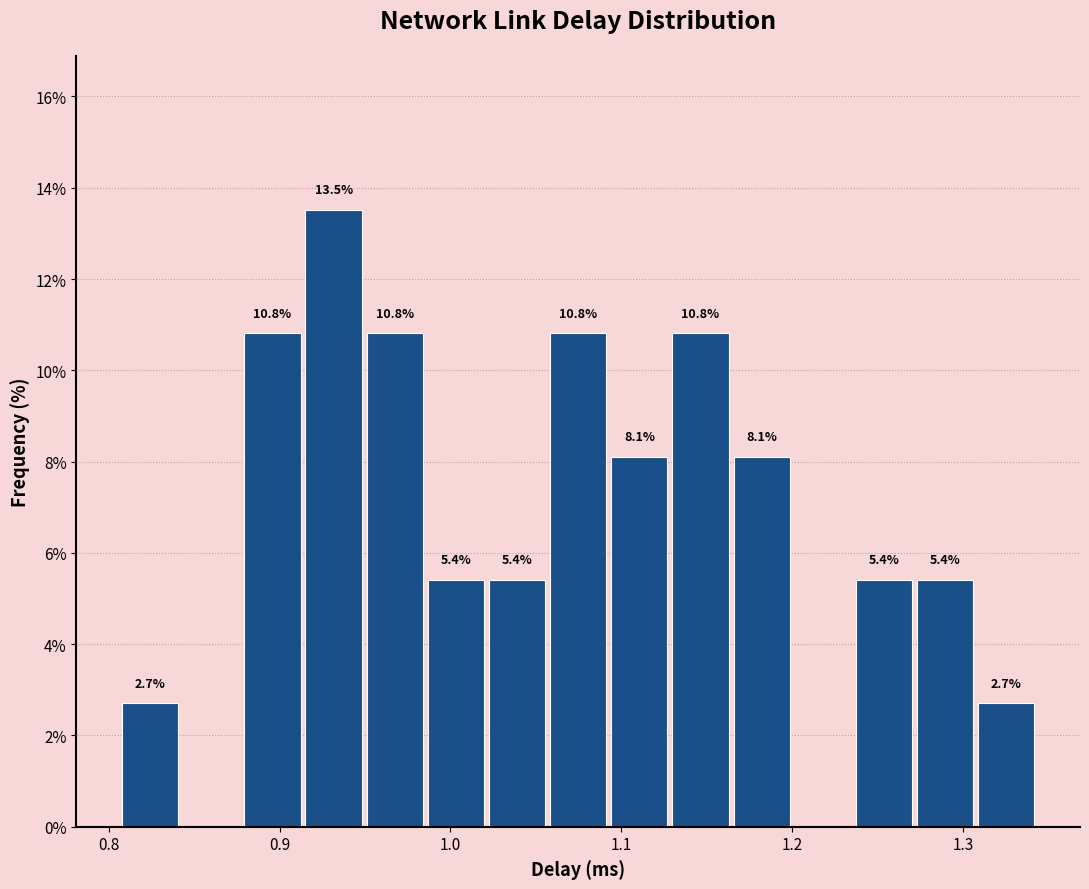

Read against the x-axis, roughly where is the centre of the tallest bar?

0.93